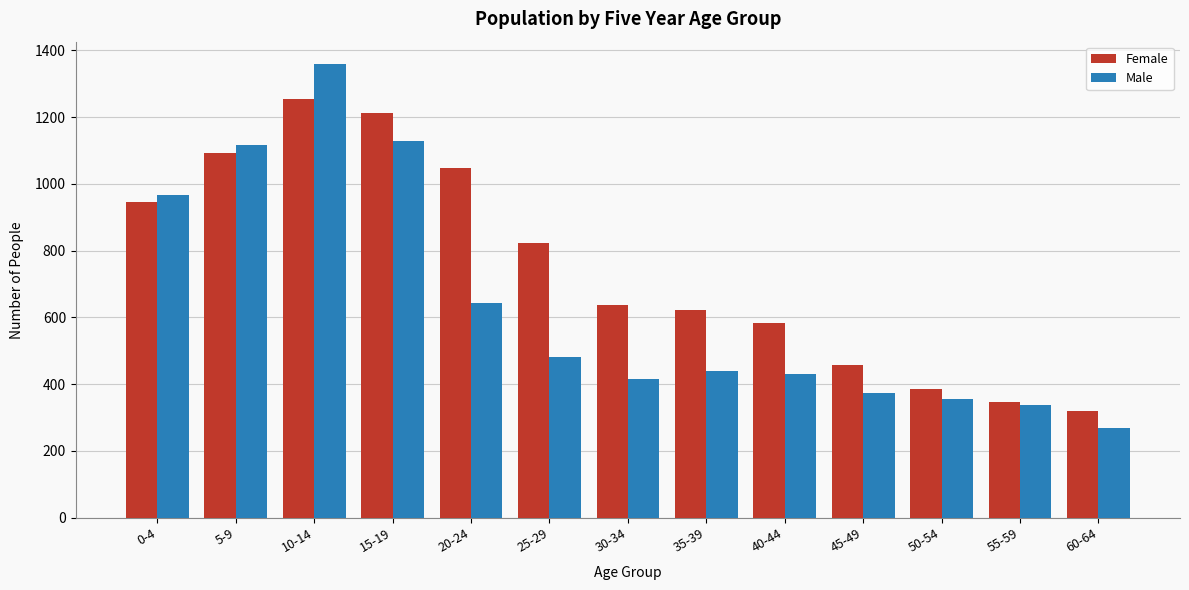

Reading right to left, what are all the values shown in this chart?

Female: 320	346	386	457	582	622	636	822	1048	1211	1253	1093	946
Male: 268	337	357	373	431	439	417	482	644	1127	1358	1117	966